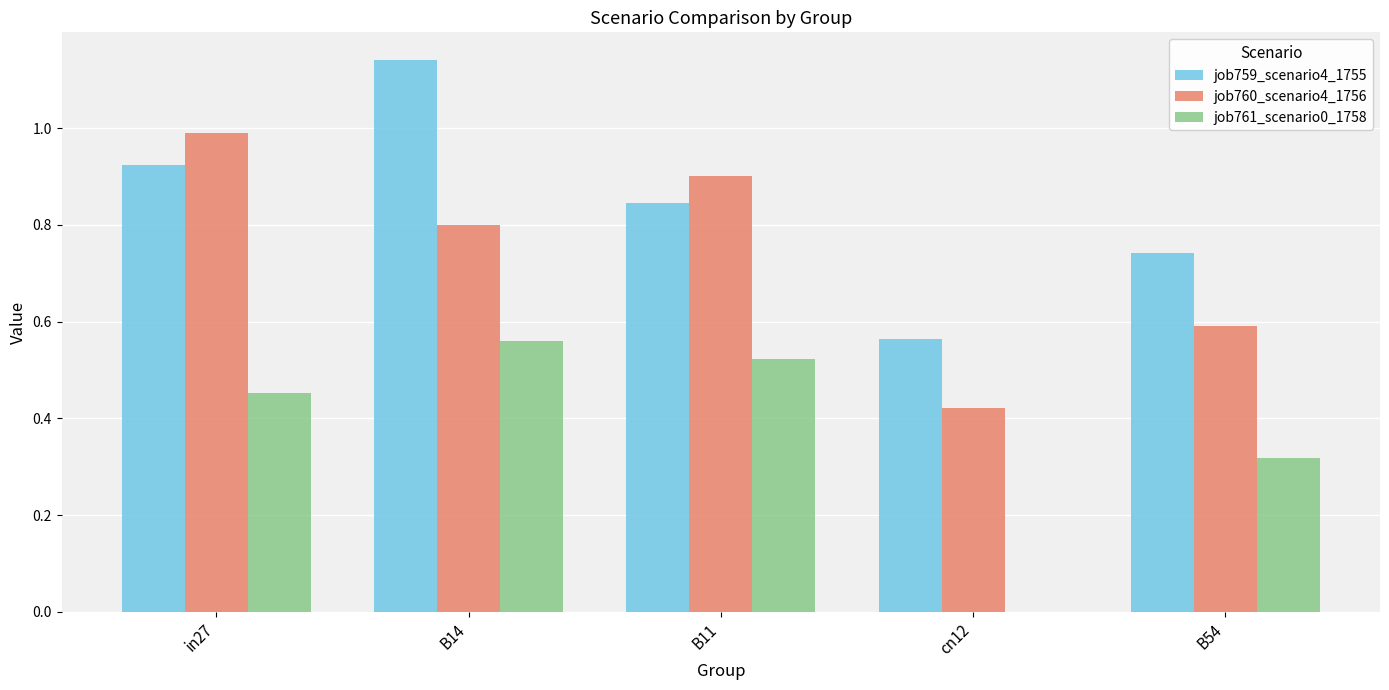

True or false: job759_scenario4_1755 has a value of 0.9 at in27.

True